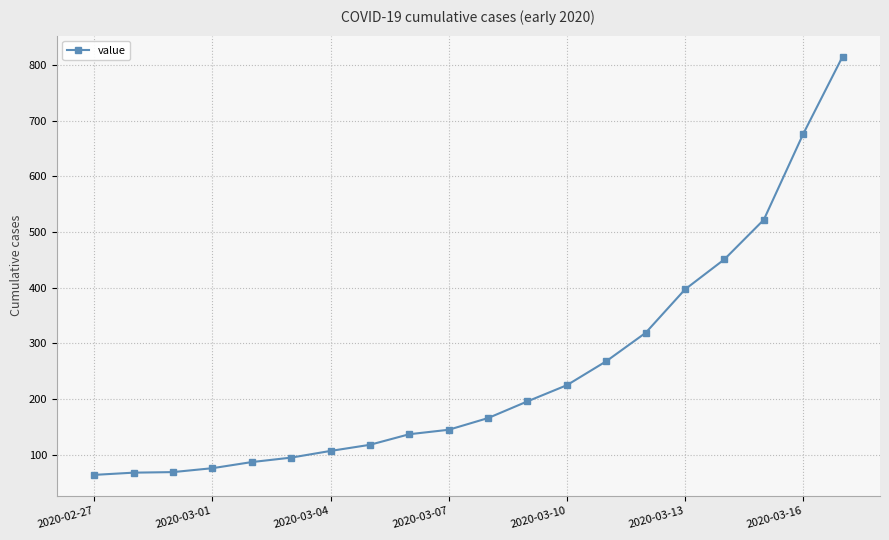

What is the minimum value shown in the chart?

64